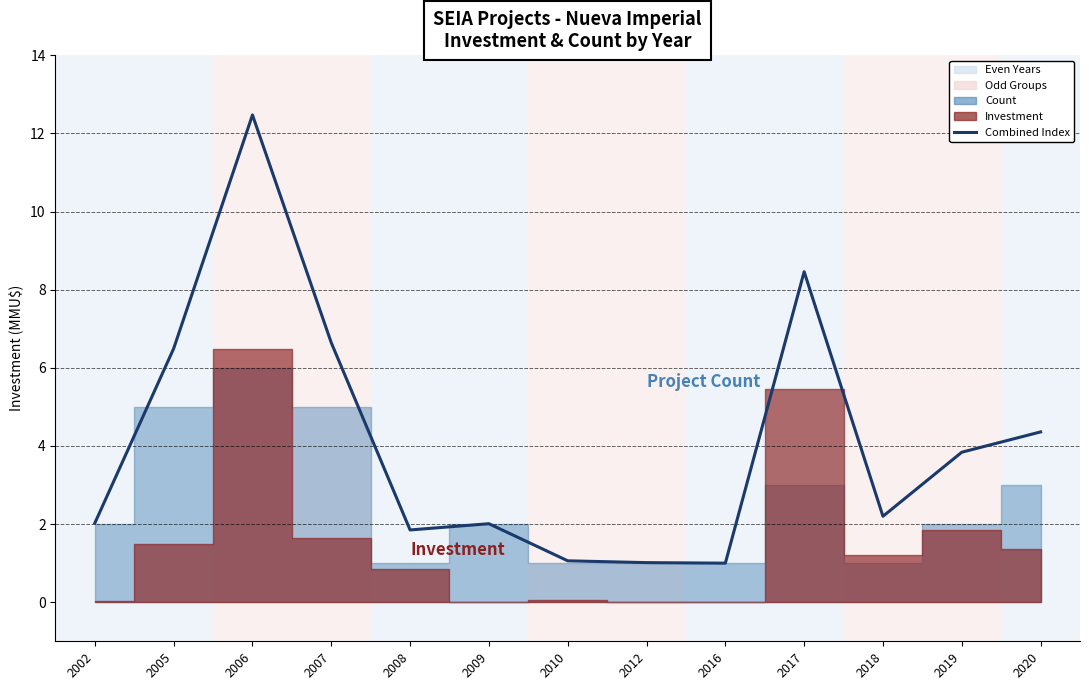

Rank the categories by value from lowest to highest.

2016, 2012, 2010, 2008, 2009, 2002, 2018, 2019, 2020, 2005, 2007, 2017, 2006